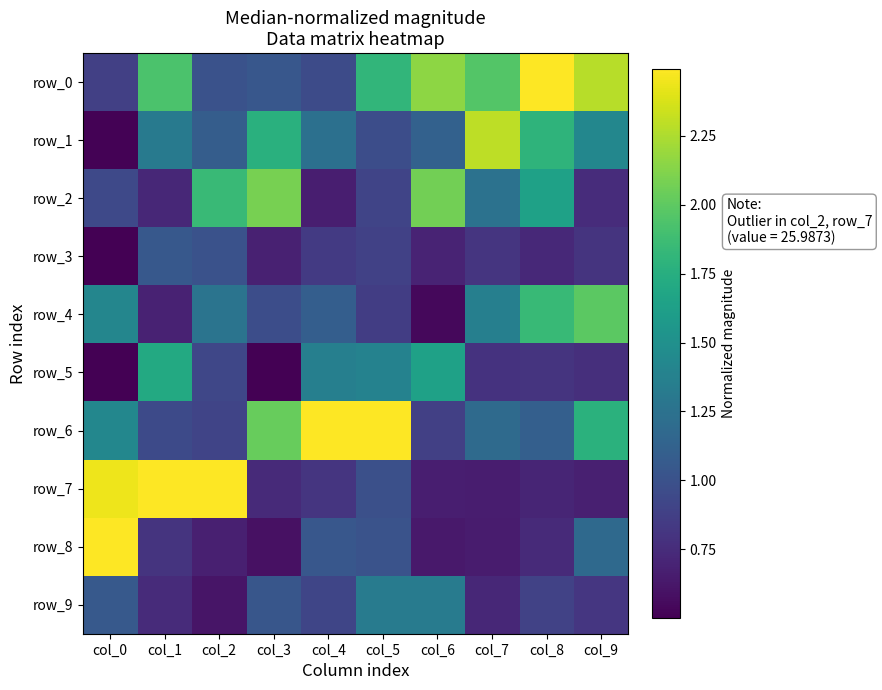

At how many categories does at least one series exceed 19?

1